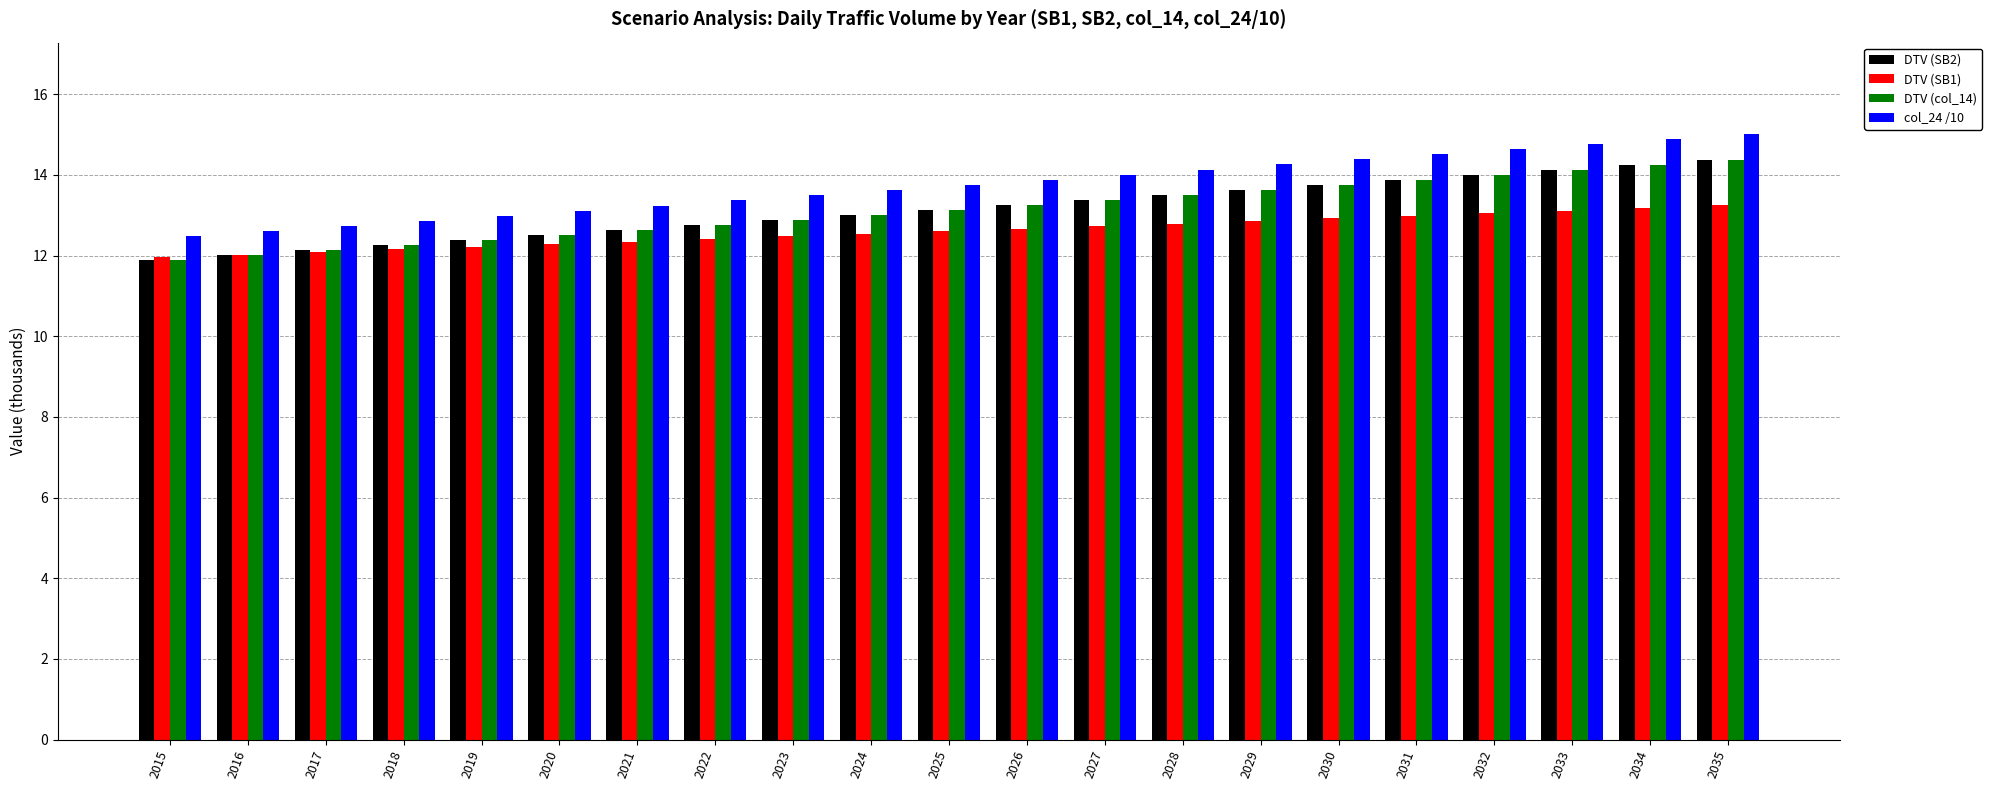

What is the greatest value displayed?

15.0